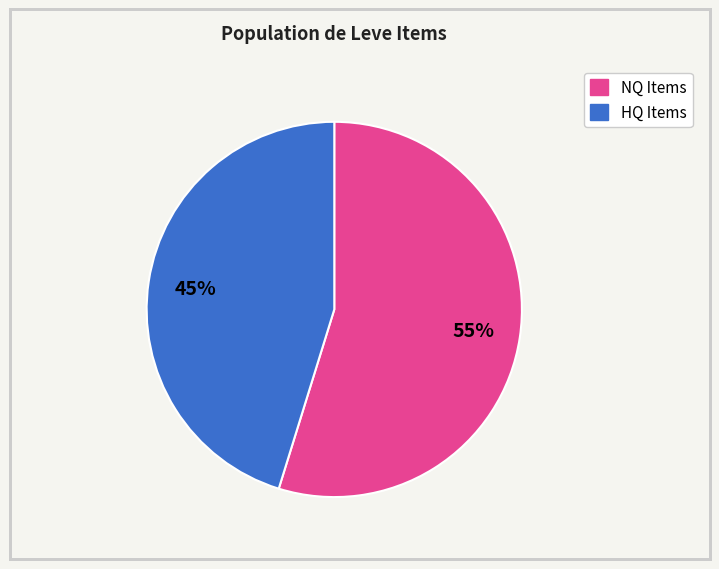

To the nearest percent, what is the average slice percentage?

50%